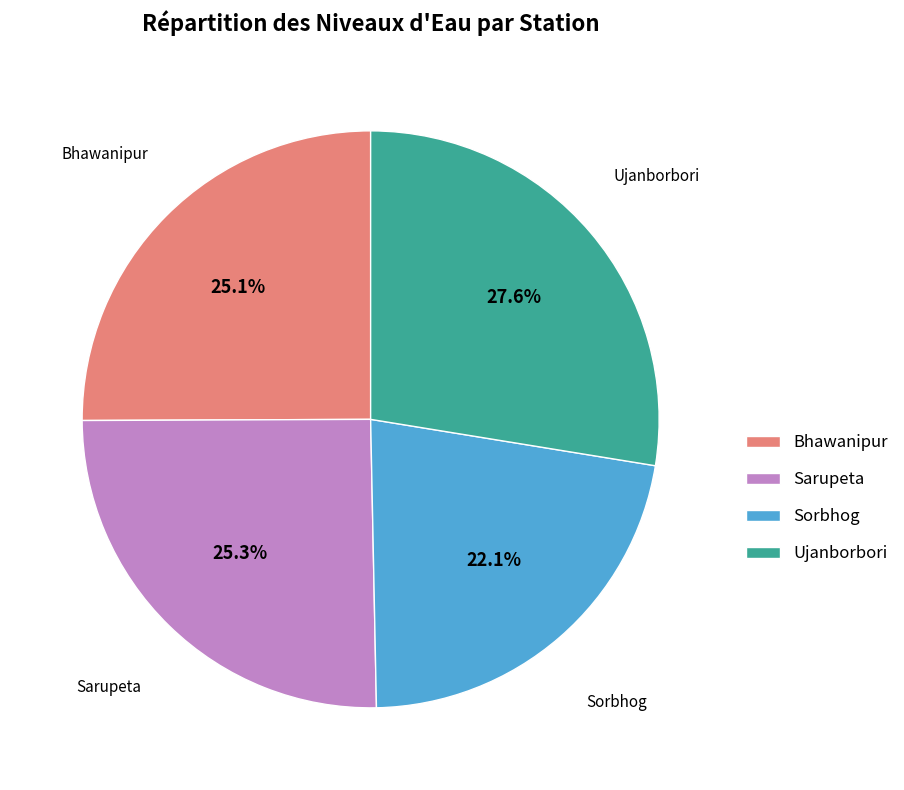

How much of the chart is everything except Sarupeta?

74.7%